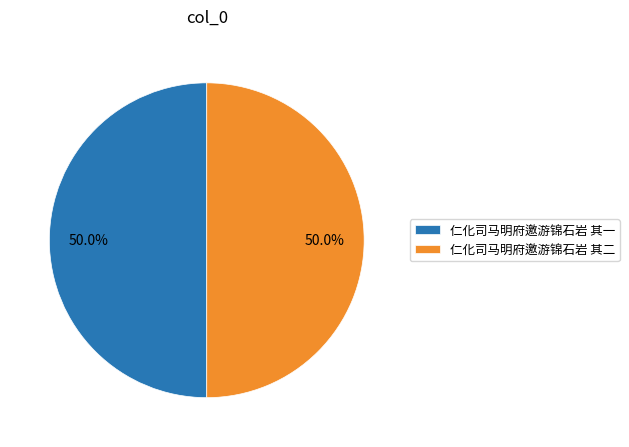

Do 仁化司马明府邀游锦石岩 其一 and 仁化司马明府邀游锦石岩 其二 together represent more than half of the pie?

Yes